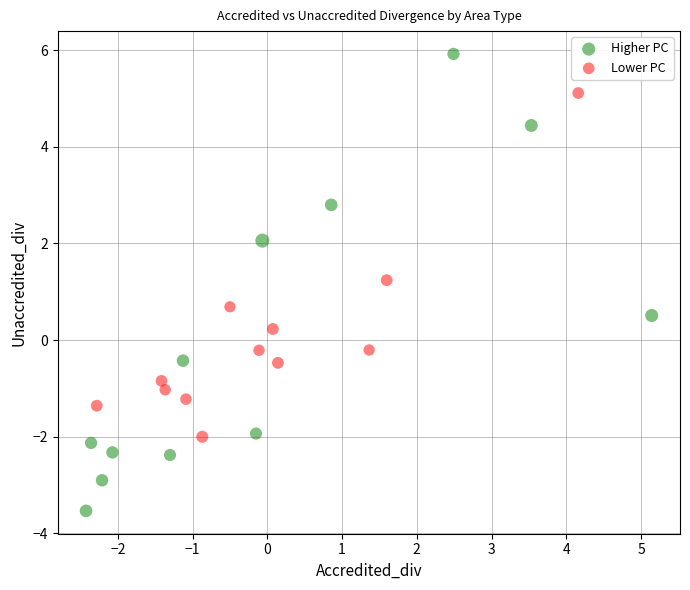

What are all the series names shown in the legend?

Higher PC, Lower PC